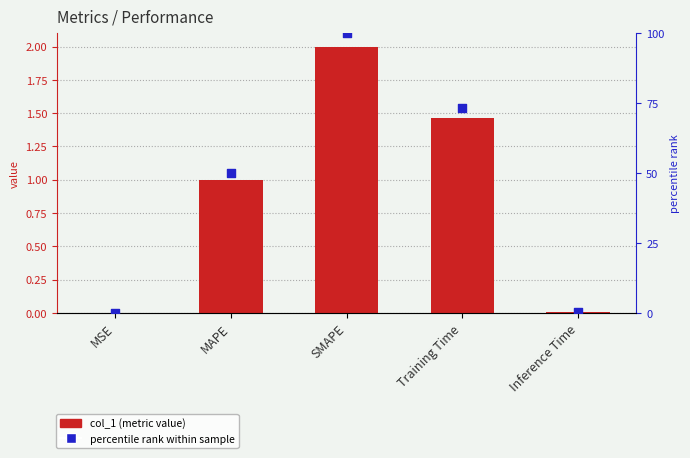

What is the total value across all series at MAPE?

51.0